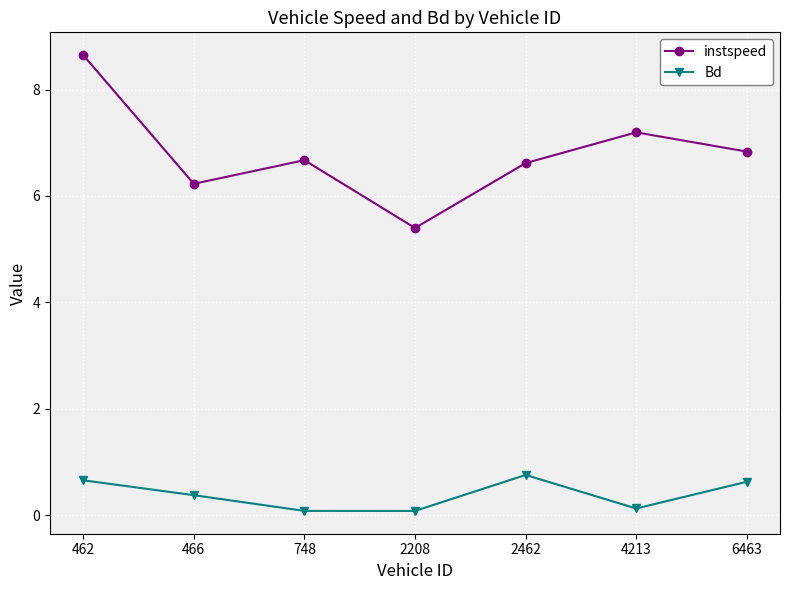

True or false: instspeed and Bd intersect in this chart.

False